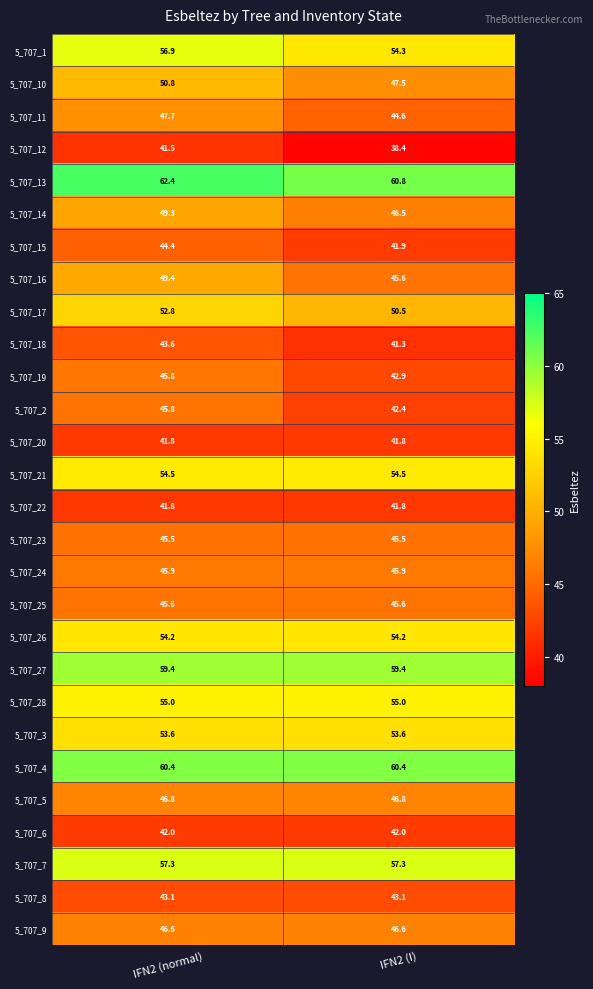

What is the minimum value shown in the chart?

38.4